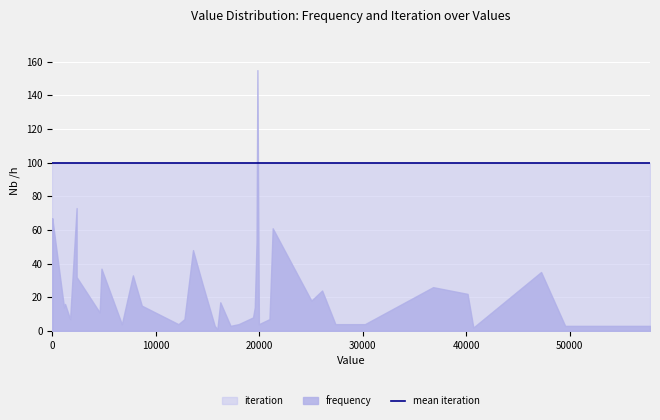

Which series changed the most between 7 and 8?

frequency